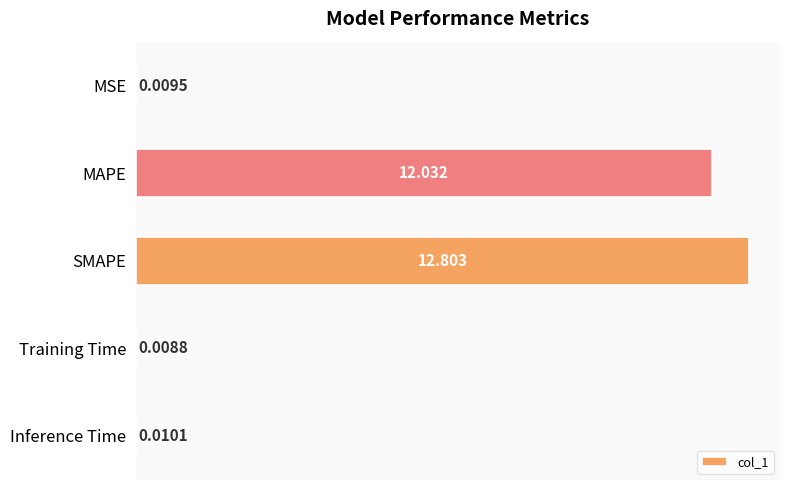

Which has a higher value, Training Time or SMAPE?

SMAPE